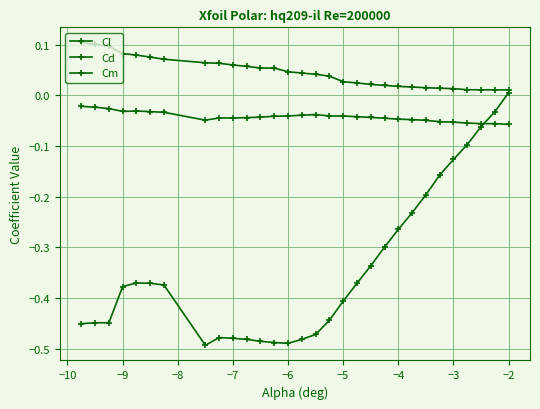

Rank the series by their maximum value, from lowest to highest.

Cm, Cl, Cd